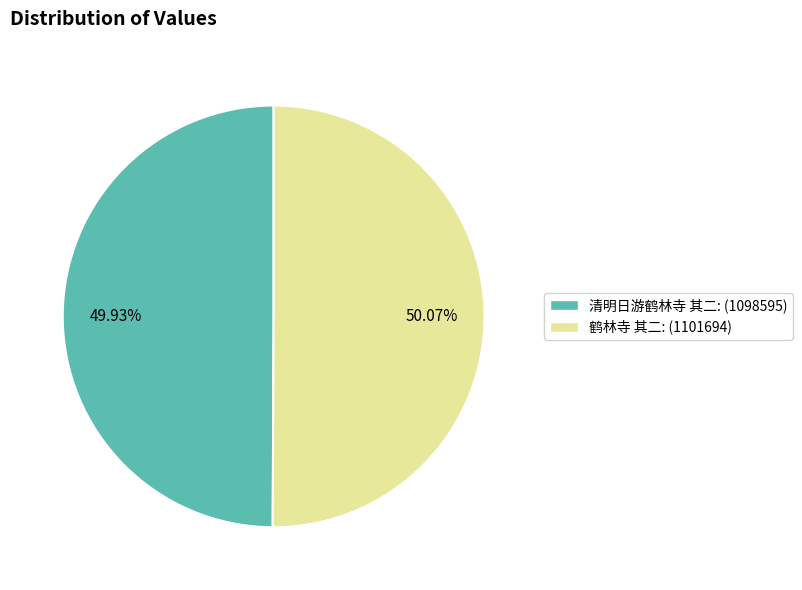

The 鹤林寺 其二 slice represents 39% of the pie. True or false?

False